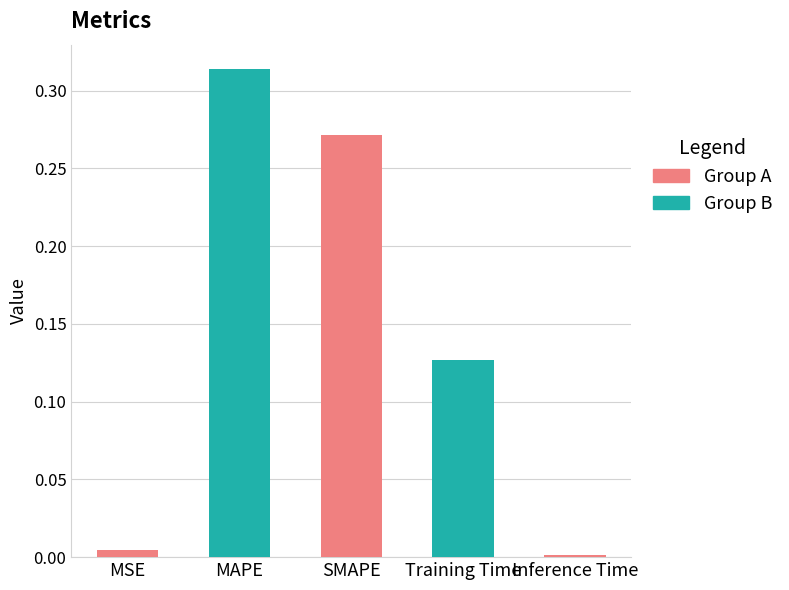

Which category has the lowest value across all series?

Inference Time